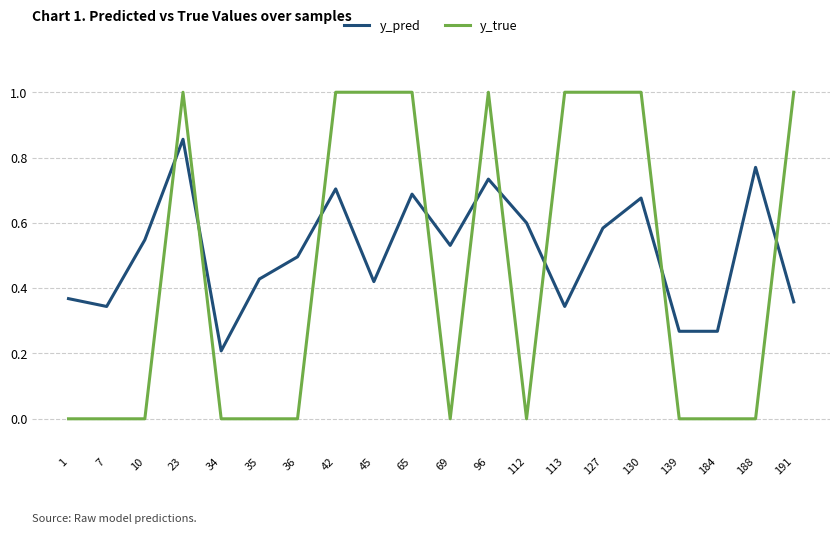

Which series ends up on top after the final intersection of y_pred and y_true?

y_true